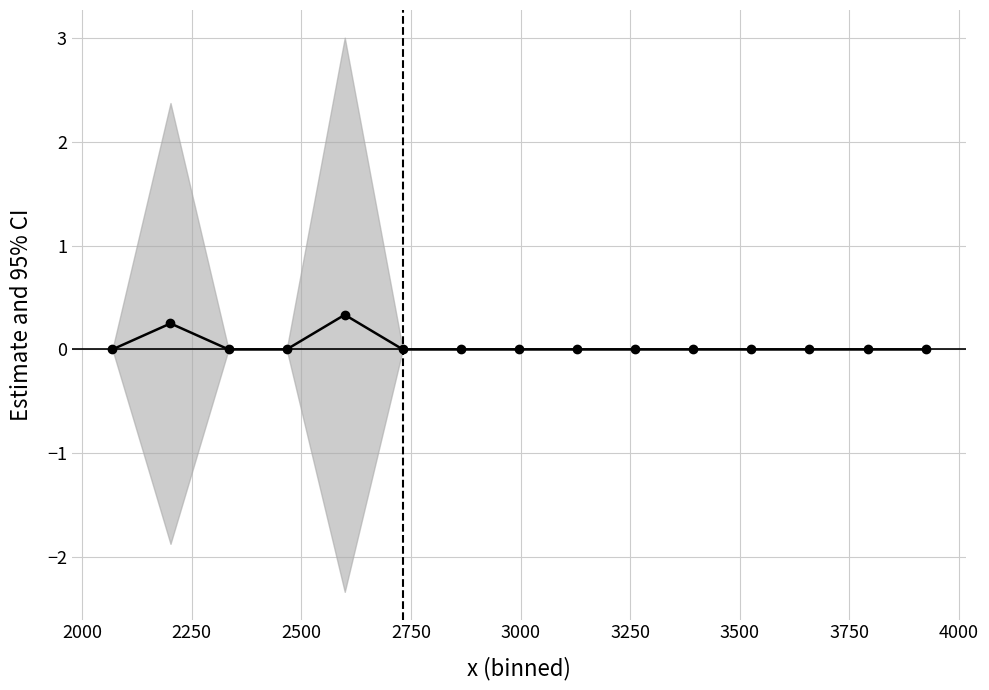

The value at 3250 is 0.0. True or false?

True